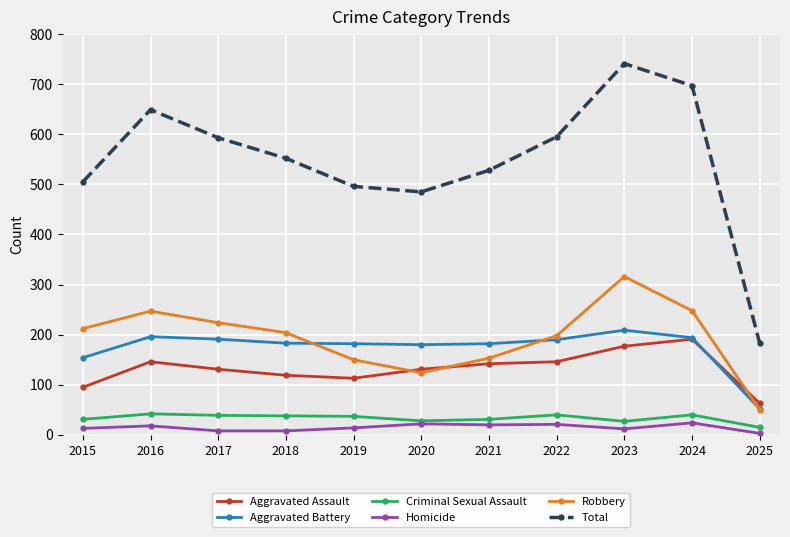

What is the total value across all series at 2018?

1104